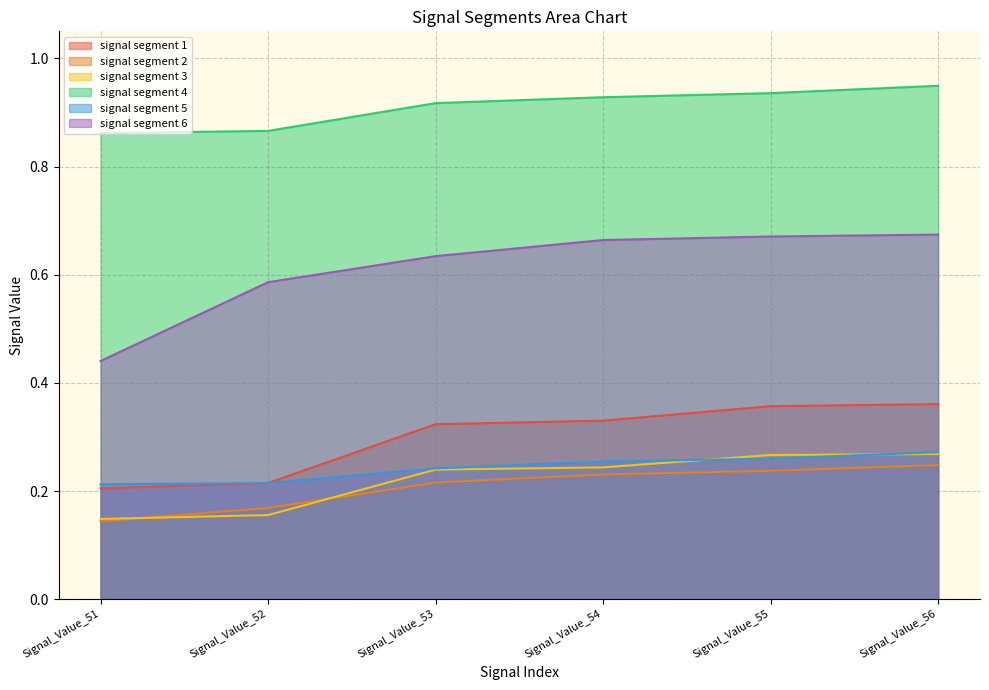

What are all the series names shown in the legend?

signal segment 1, signal segment 2, signal segment 3, signal segment 4, signal segment 5, signal segment 6